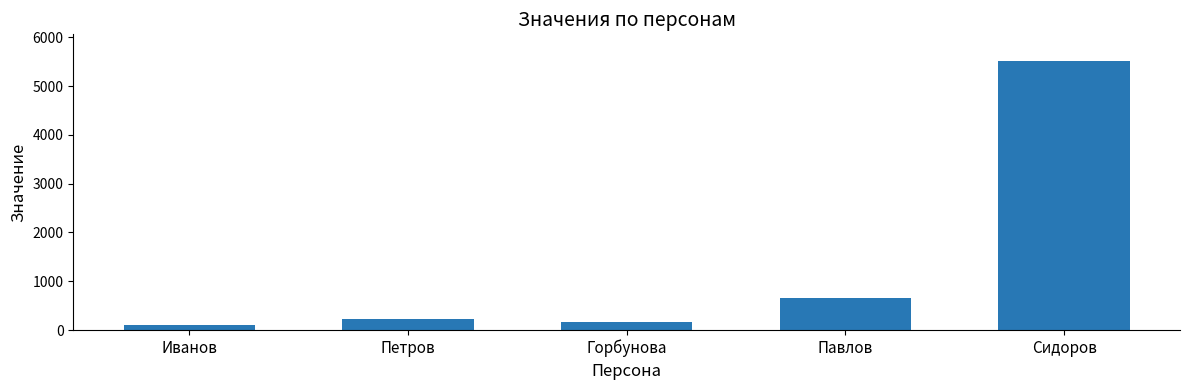

True or false: the data shows 222 at Петров.

True